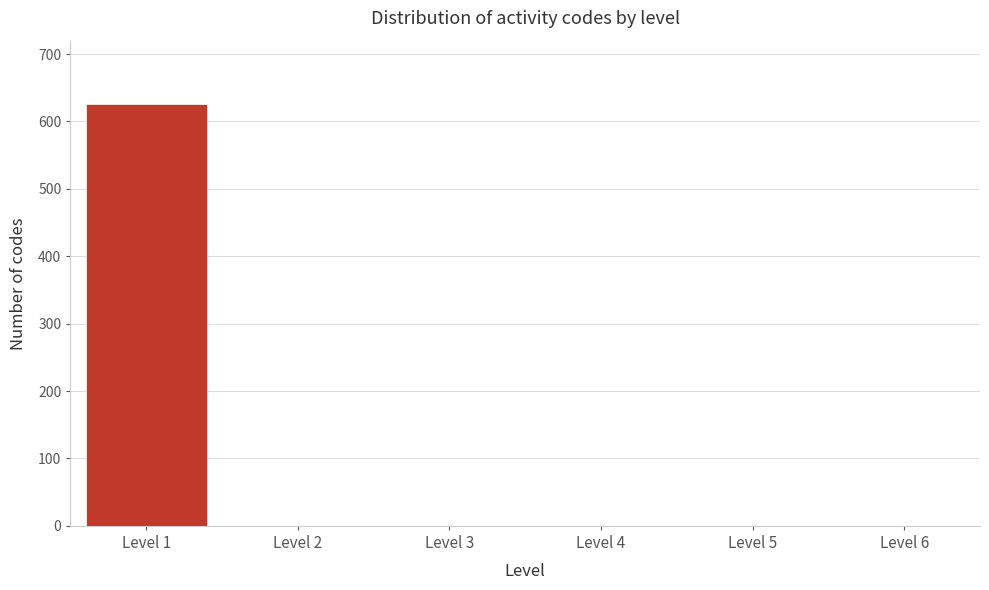

What is the height of the bar covering 0.5 to 1.5 on the x-axis? The values are not printed on the chart, so give them approximately, as read against the axis.

630